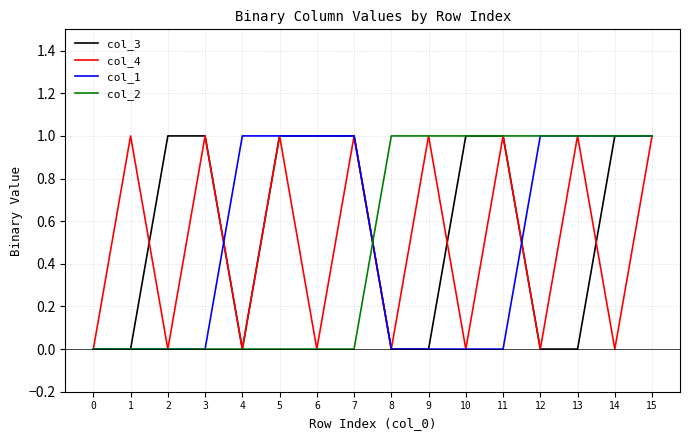

True or false: col_3 has a value of 2 at 5.

False